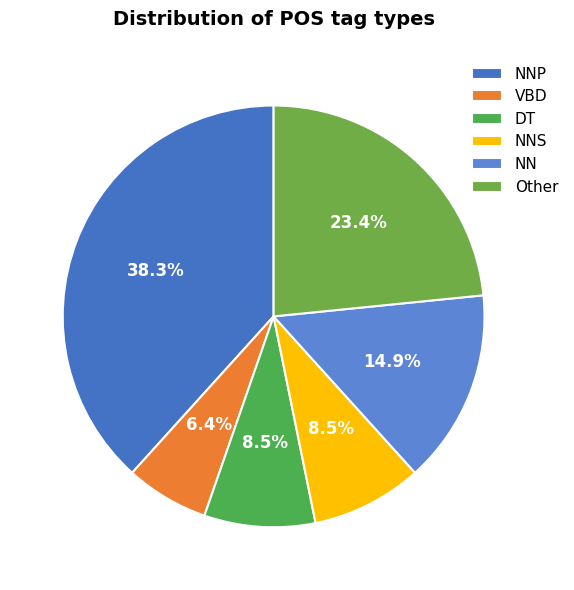

Count the number of slices in the pie.

6